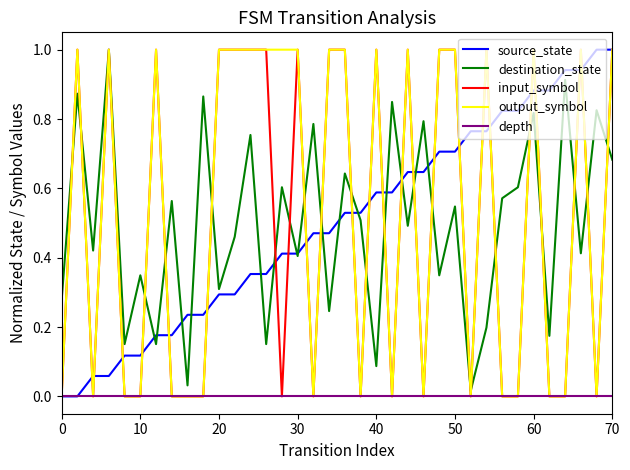

What is the highest value of the source_state series?

1.0